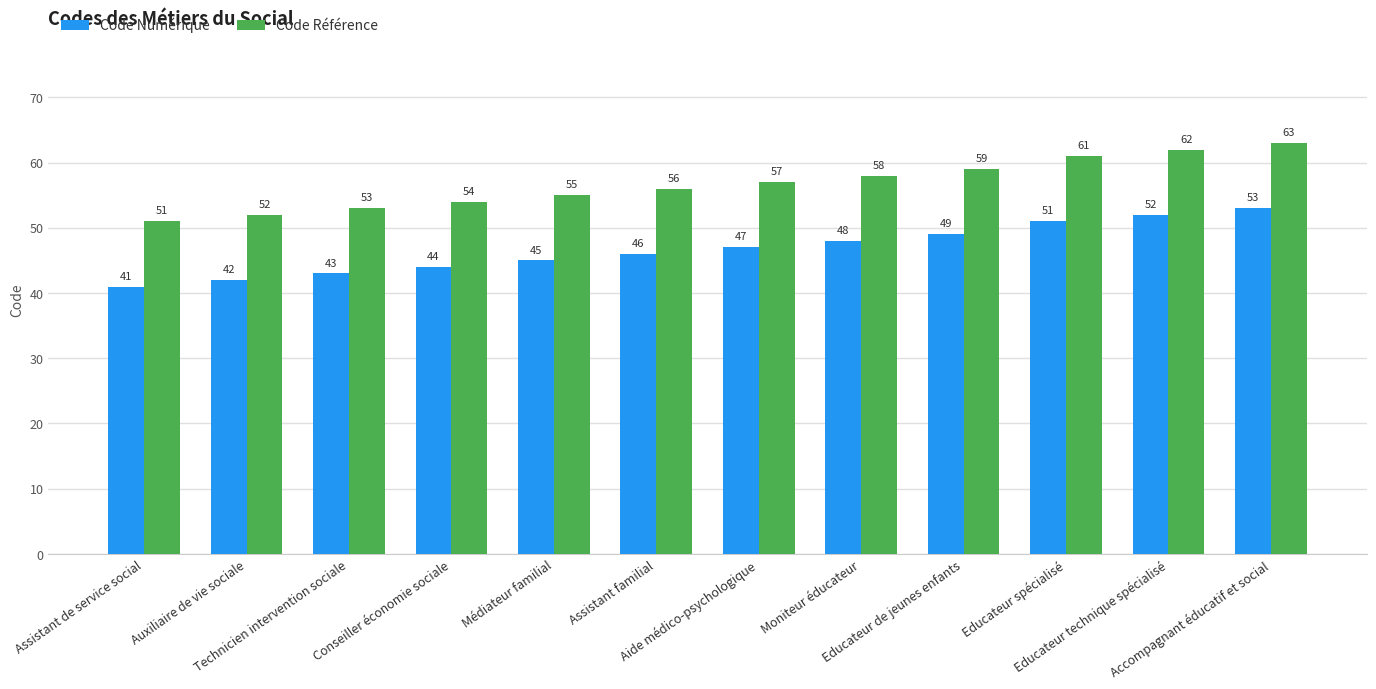

At Accompagnant éducatif et social, list the series in order from largest to smallest.

Code Référence, Code Numérique